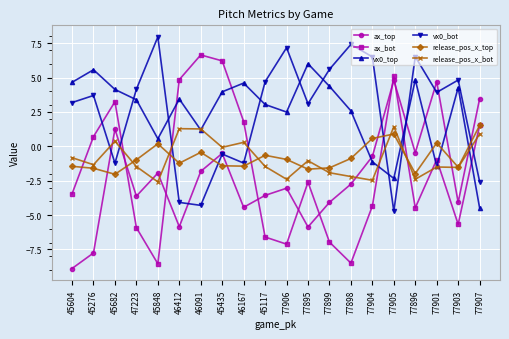

Which series ends up on top after the final intersection of ax_bot and ax_top?

ax_top